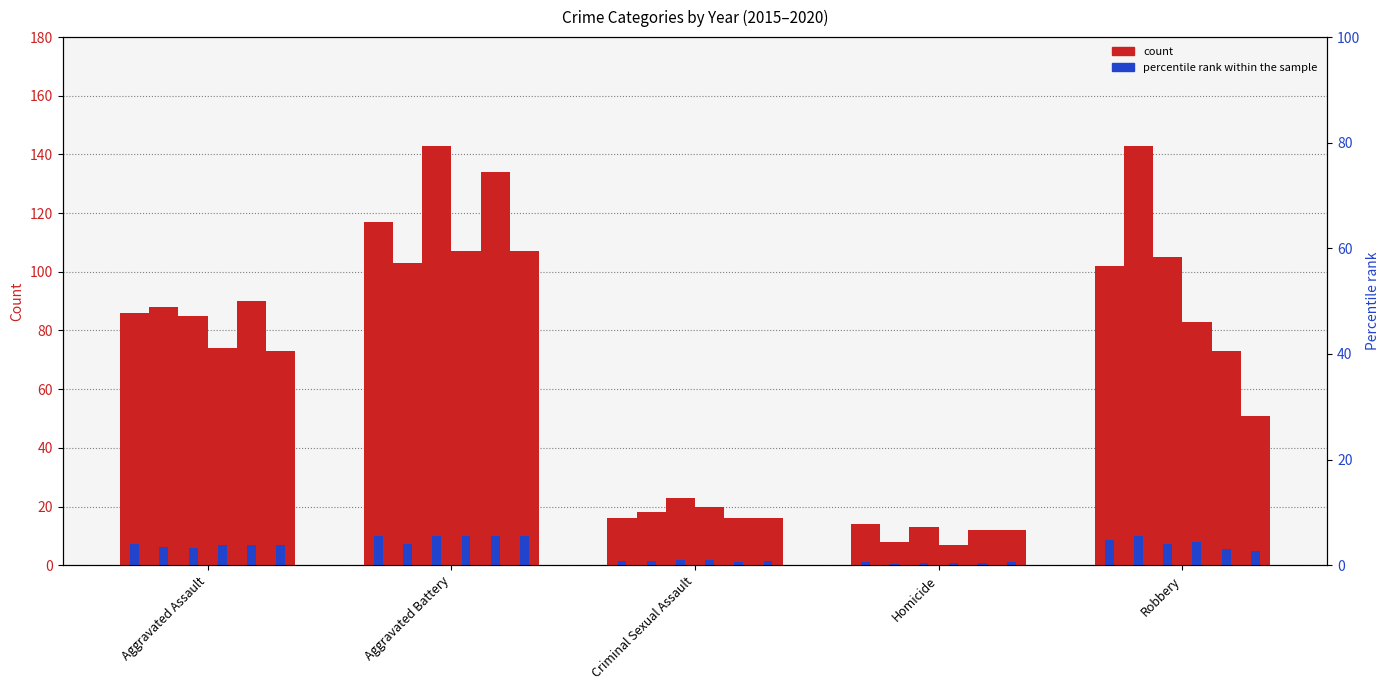

What is the difference between the maximum and minimum values in the pct_2018 series?

9.3